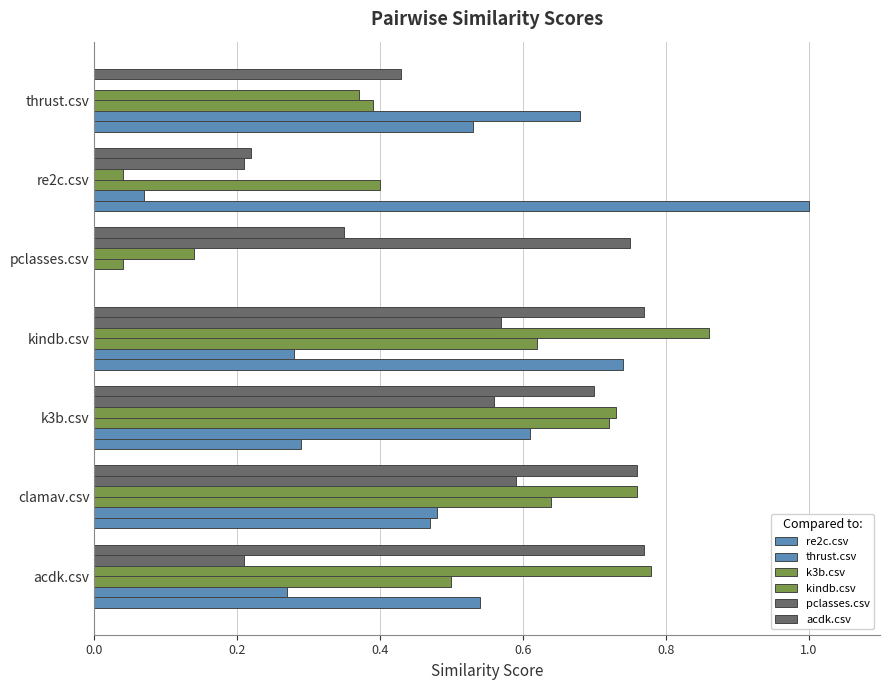

How many data points in pclasses.csv are above 0?

6